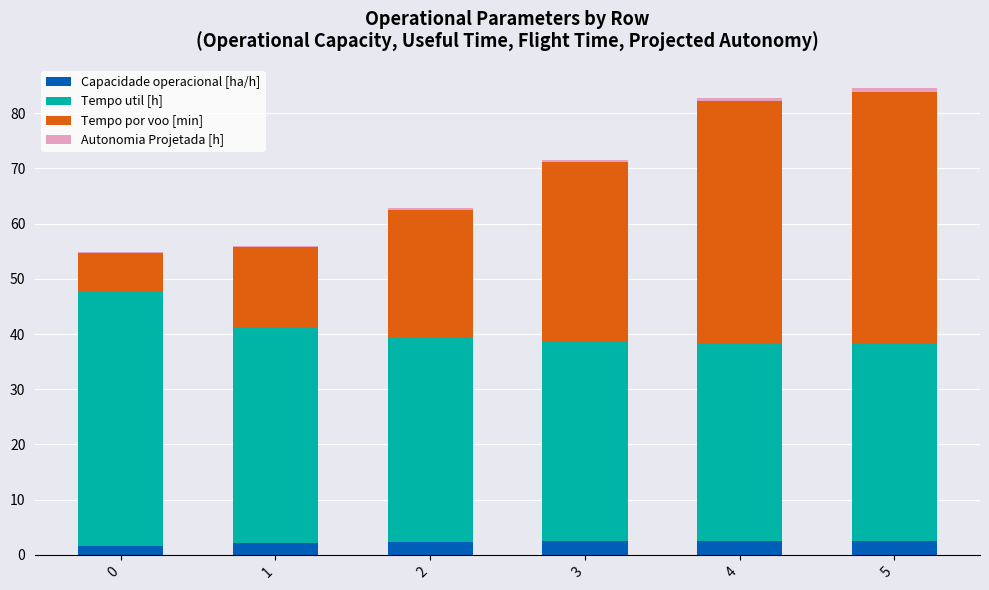

What is the maximum value for Capacidade operacional [ha/h]?

2.5